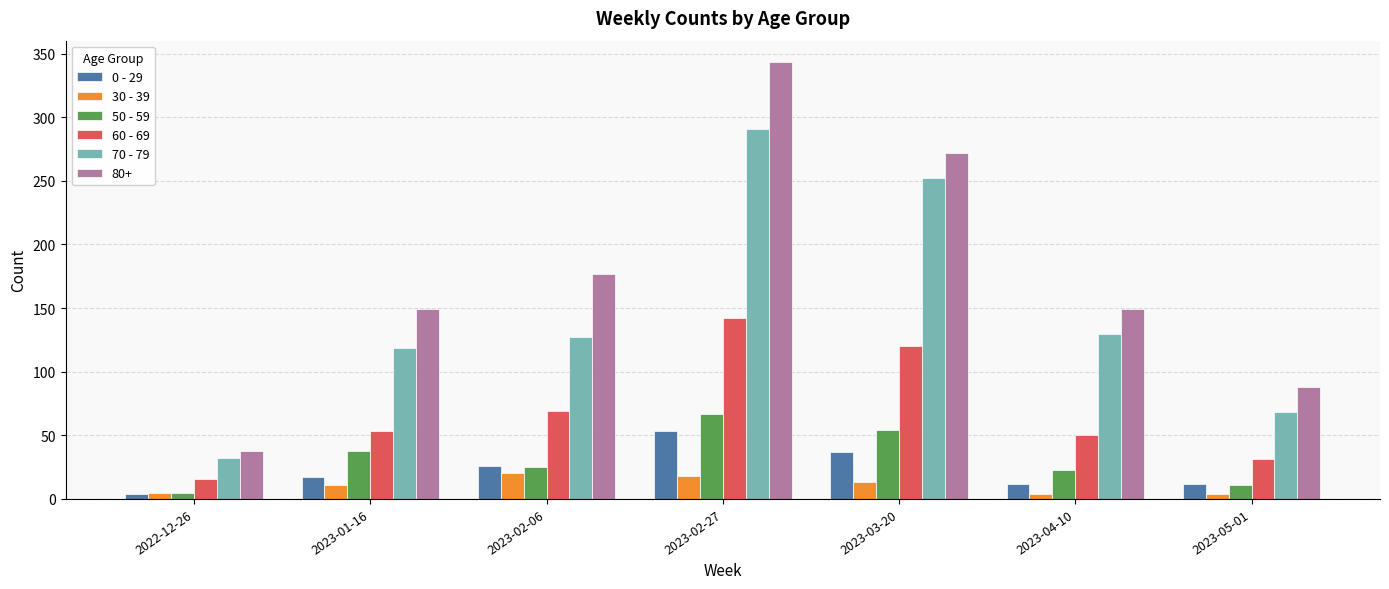

What is the average value of the 70 - 79 series?

146